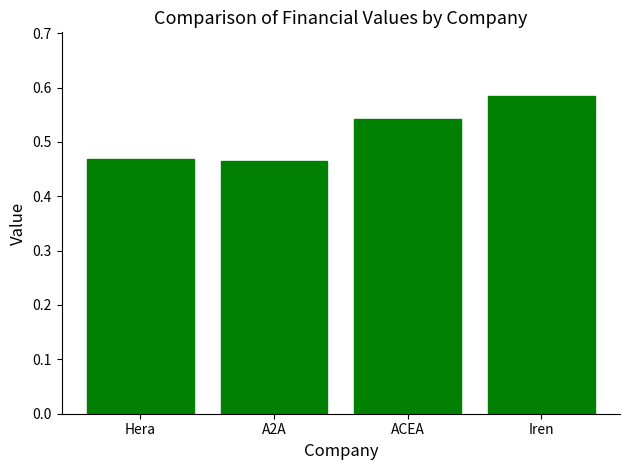

Are the bars grouped side by side (vs. stacked)?

No